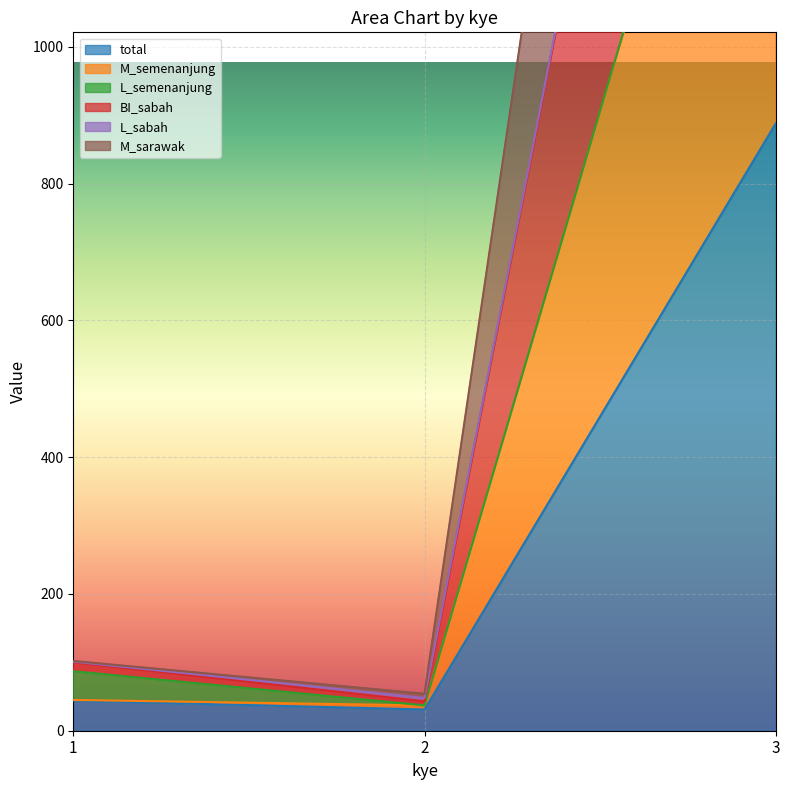

How many data points in M_semenanjung are above 45?

1